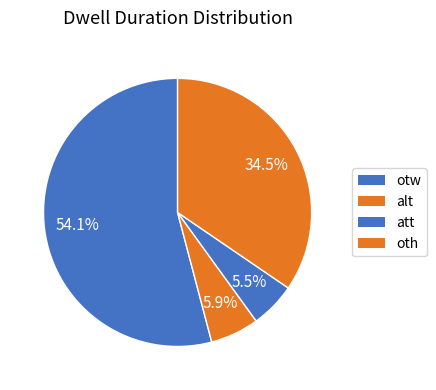

What portion of the pie excludes alt?

94.1%